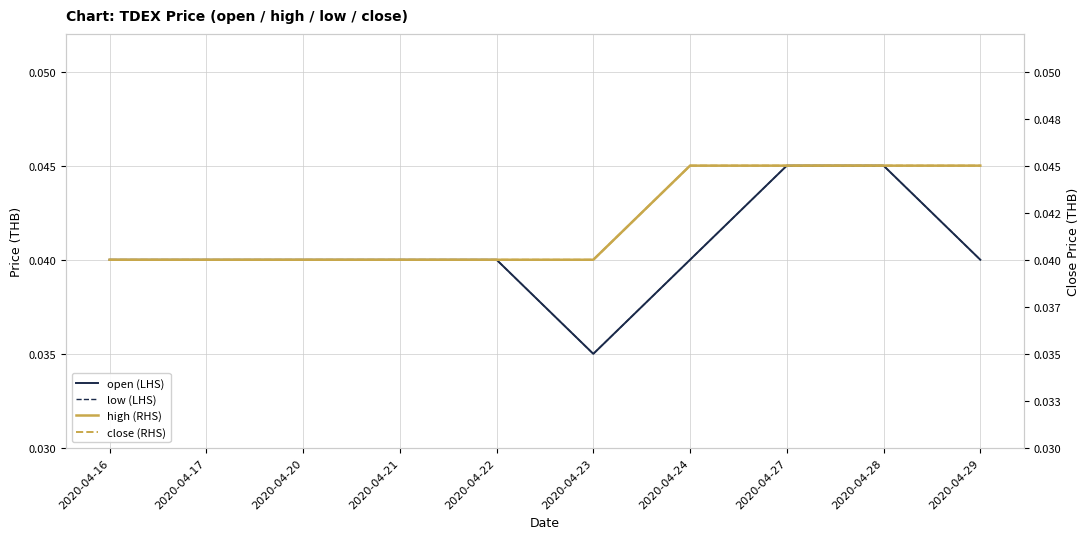

True or false: high (RHS) and low (LHS) cross at least once.

False